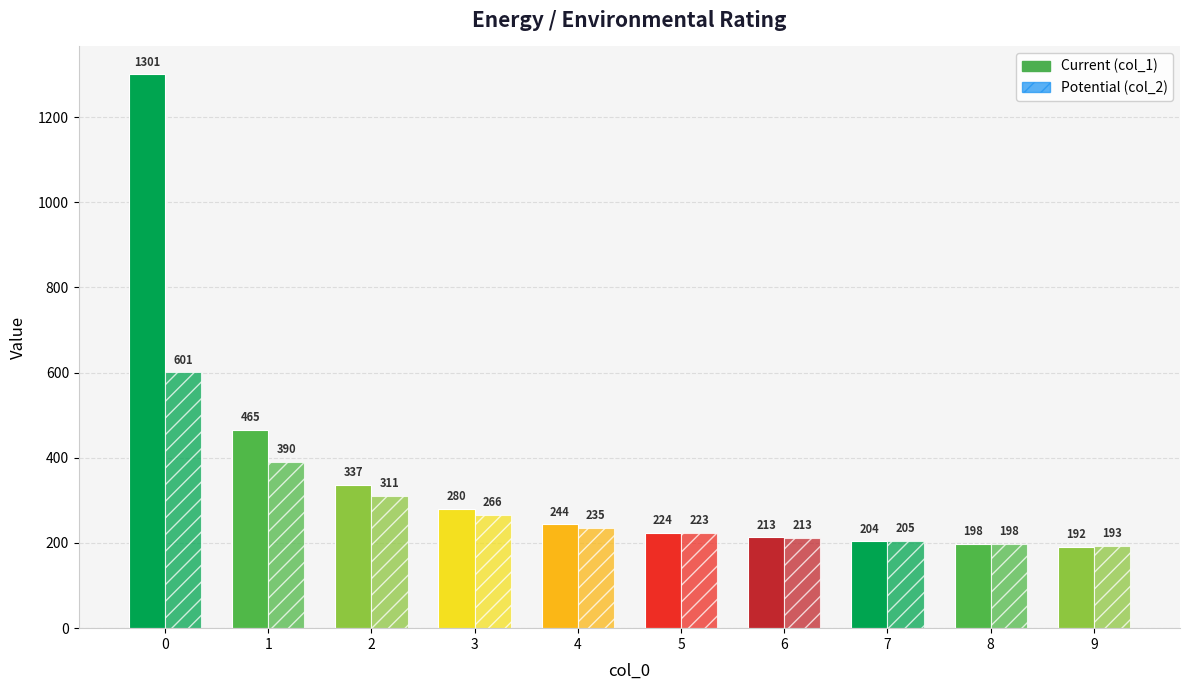

Count the number of data series in this chart.

2